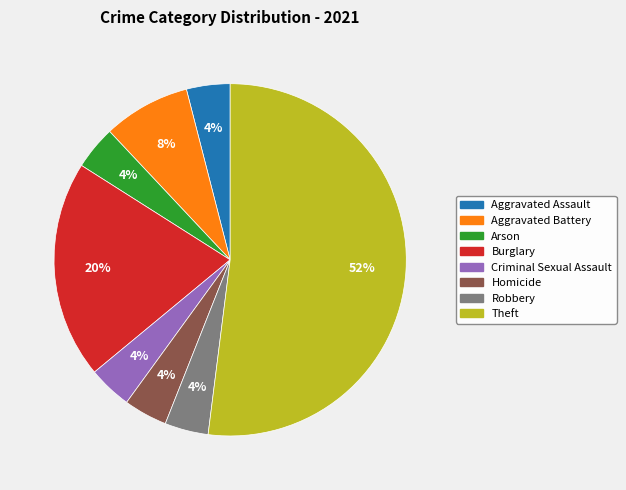

To the nearest percent, what is the difference between the largest and smallest slice percentages?

48%